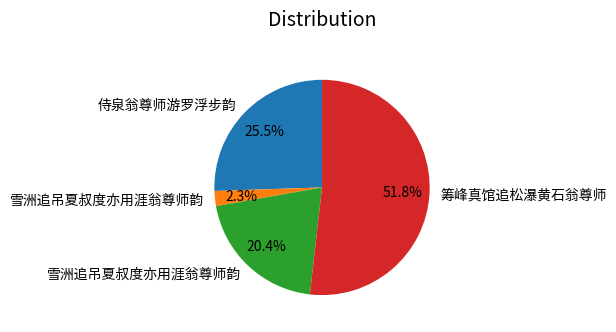

Is there any slice that represents more than half of the pie?

Yes